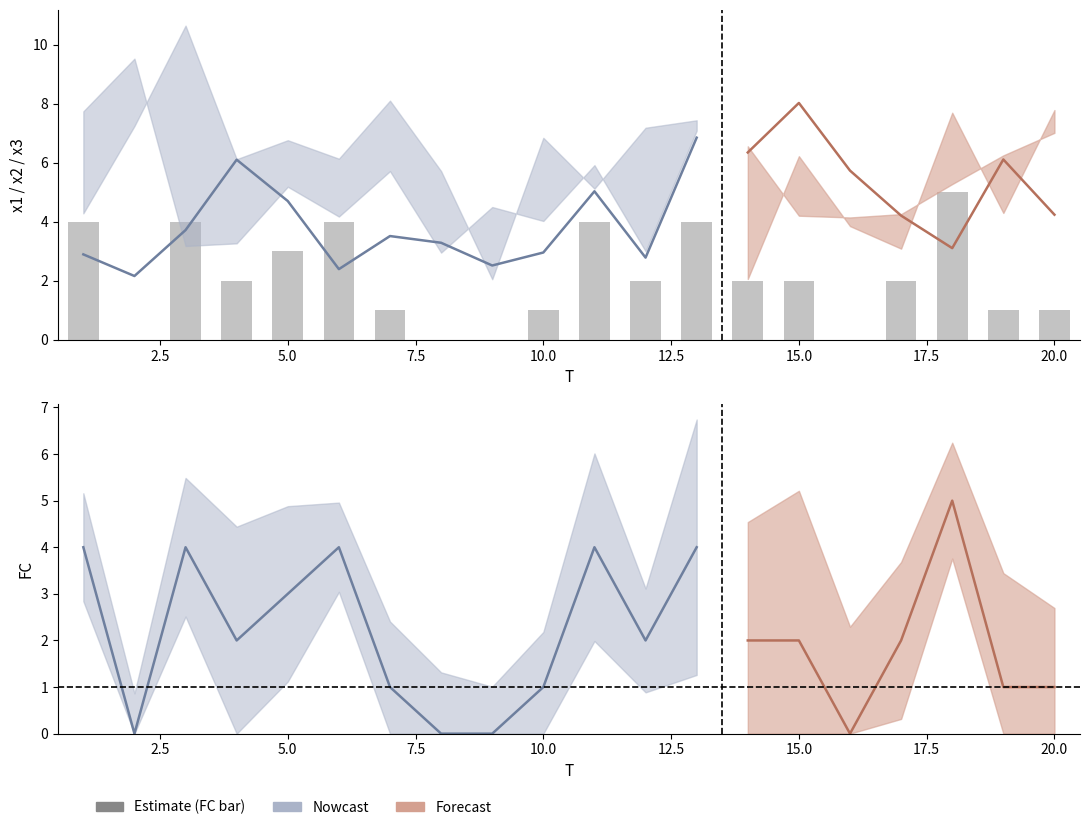

What is the approximate value of x1 at 6?

2.4